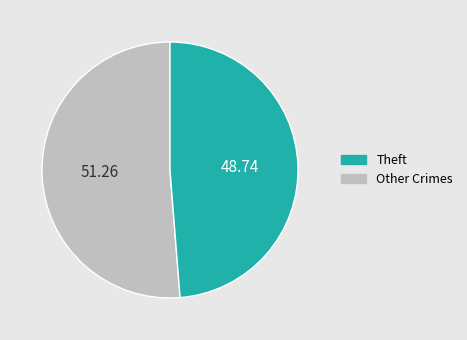

Between Theft and Other Crimes, which is larger?

Theft